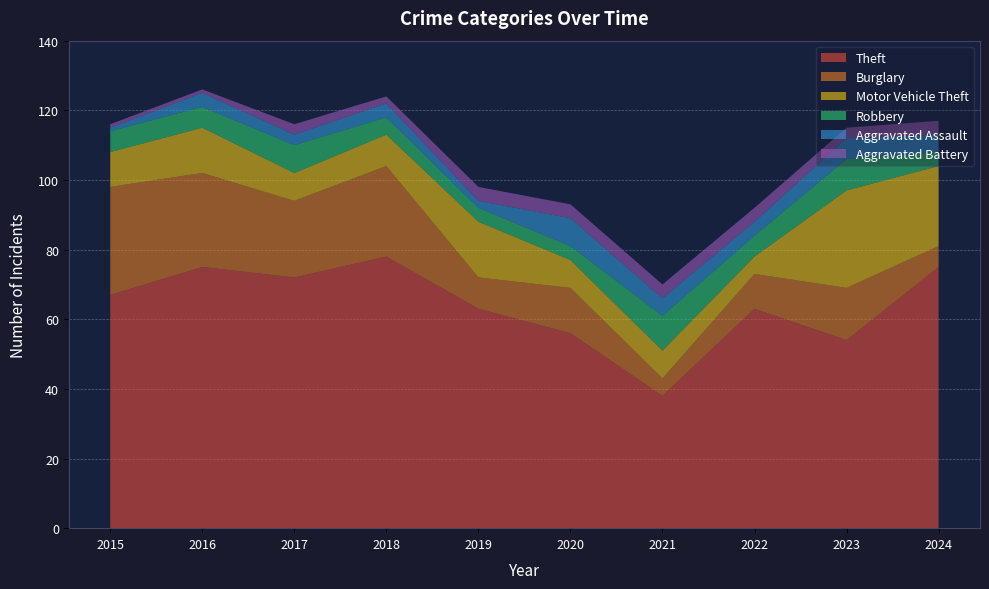

Reading left to right, what are all the values shown in this chart?

Theft: 67	75	72	78	63	56	38	63	54	75
Burglary: 31	27	22	26	9	13	5	10	15	6
Motor Vehicle Theft: 10	13	8	9	16	8	8	5	28	23
Robbery: 6	6	8	5	4	4	10	6	9	4
Aggravated Assault: 1	4	3	4	2	8	5	4	6	5
Aggravated Battery: 1	1	3	2	4	4	4	4	3	4